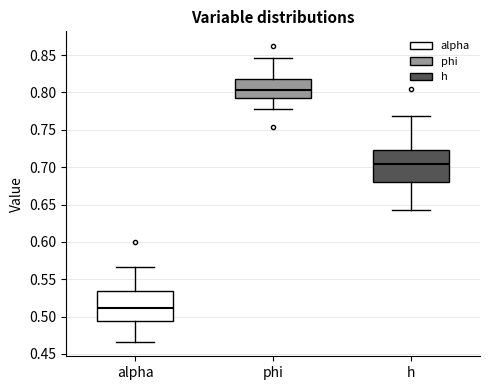

Reading left to right, read every box against the y-axis: the position of its median line, the range the box covers, and the ends of its whiskers. The values are not printed on the chart, so give them approximately, as read against the axis.

alpha: median 0.510, box 0.495 to 0.535, whiskers 0.465 to 0.565
phi: median 0.805, box 0.795 to 0.820, whiskers 0.775 to 0.845
h: median 0.705, box 0.680 to 0.725, whiskers 0.645 to 0.770